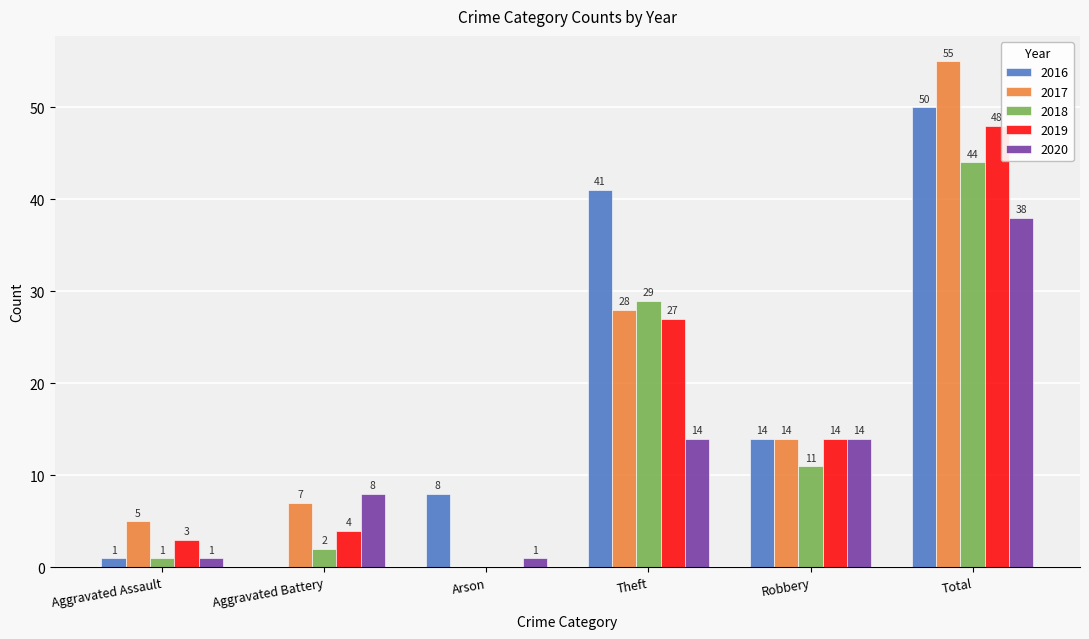

Is it true that 2020 equals 1 at Arson?

True